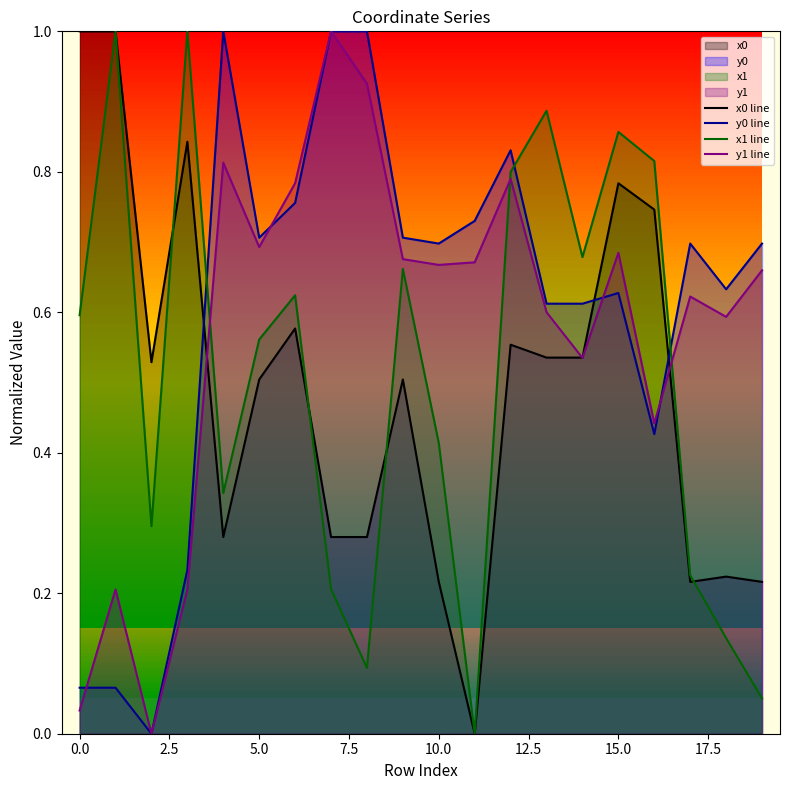

True or false: y0 line has a value of 0.7 at 5.0.

True